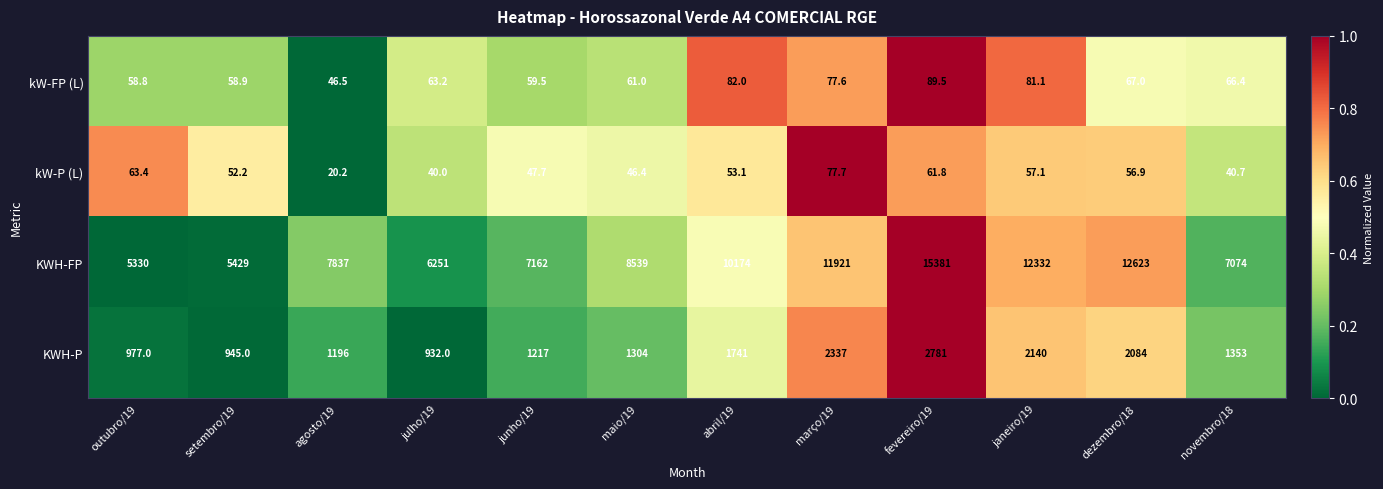

How many series are shown in this chart?

4